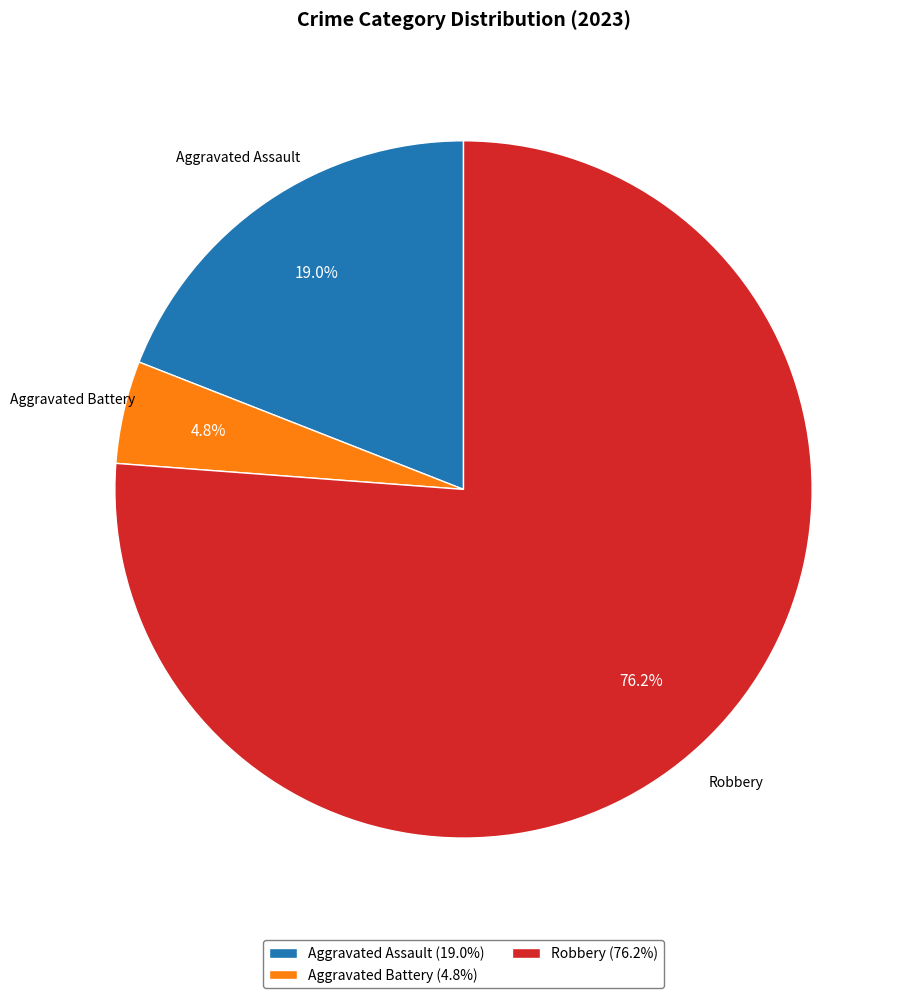

Which category has the biggest portion of the pie?

Robbery